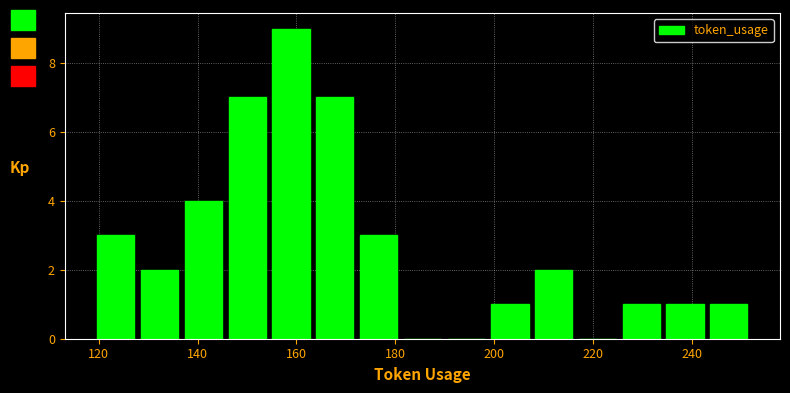

Which range on the x-axis has the tallest bar?

154 to 164